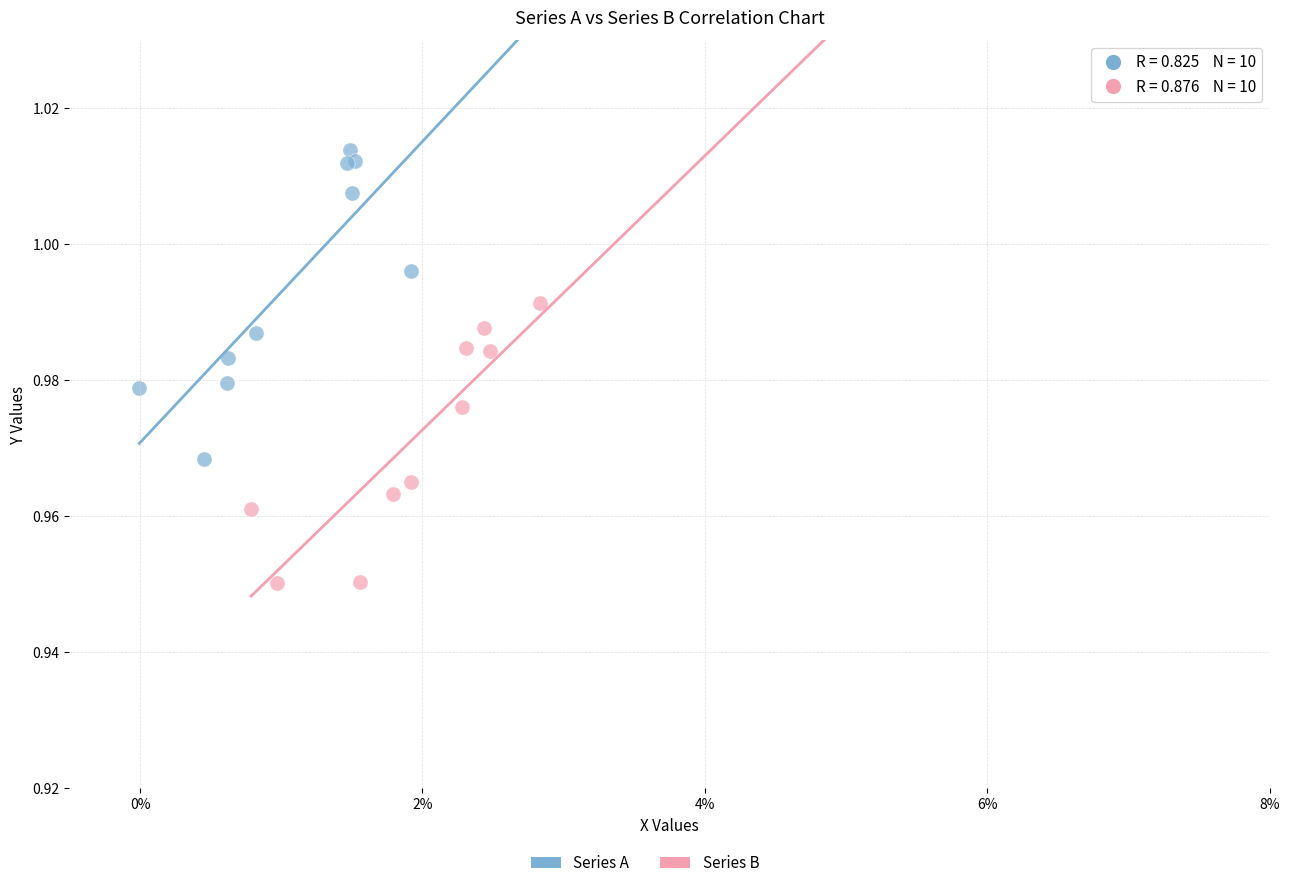

Which series contains the lowest Y value?

Series B